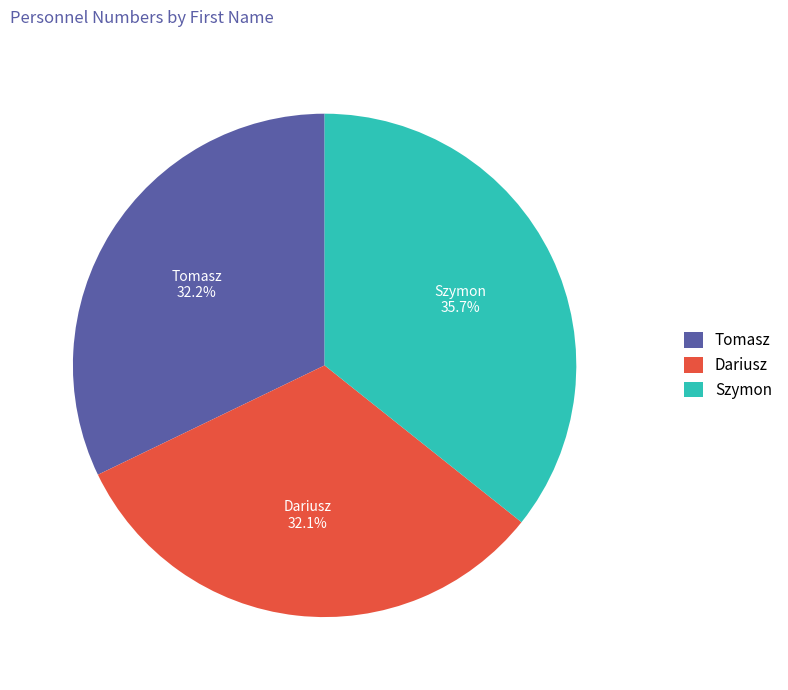

Do Tomasz and Dariusz together represent more than half of the pie?

Yes